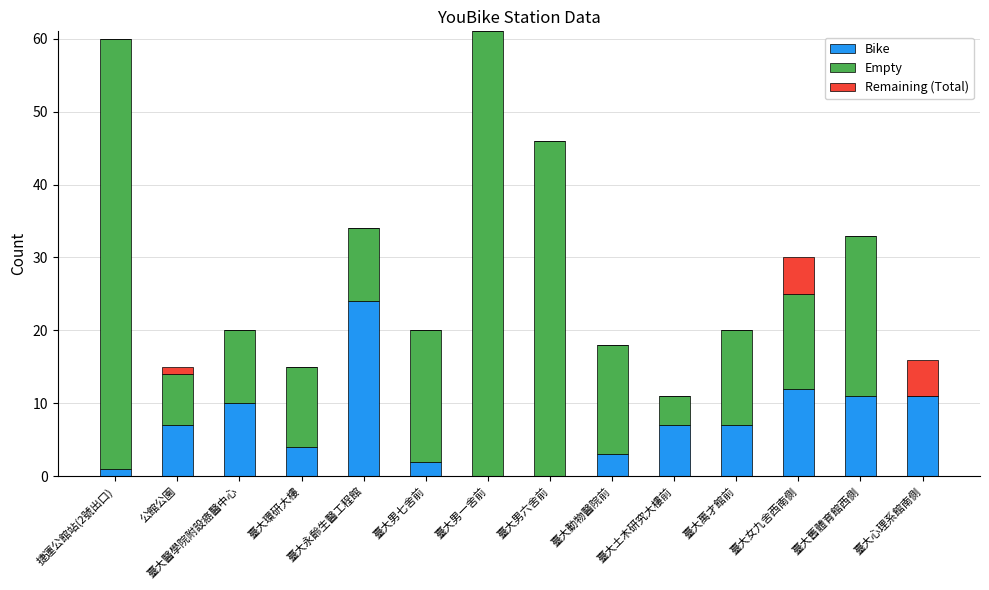

At which label does Bike reach its peak?

臺大永齡生醫工程館